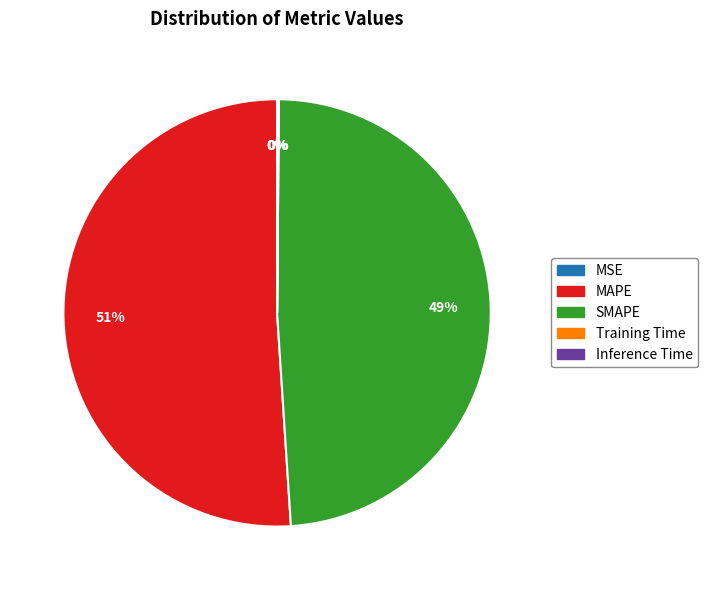

Is it true that MAPE is 51% of the pie?

True